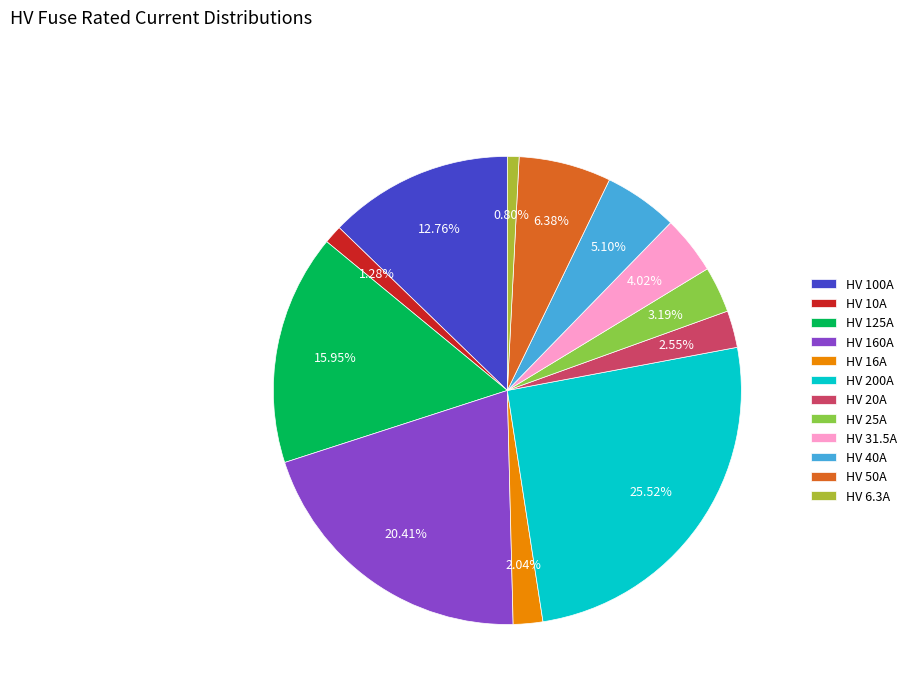

Combined, do HV 31.5A and HV 200A account for over 50%?

No